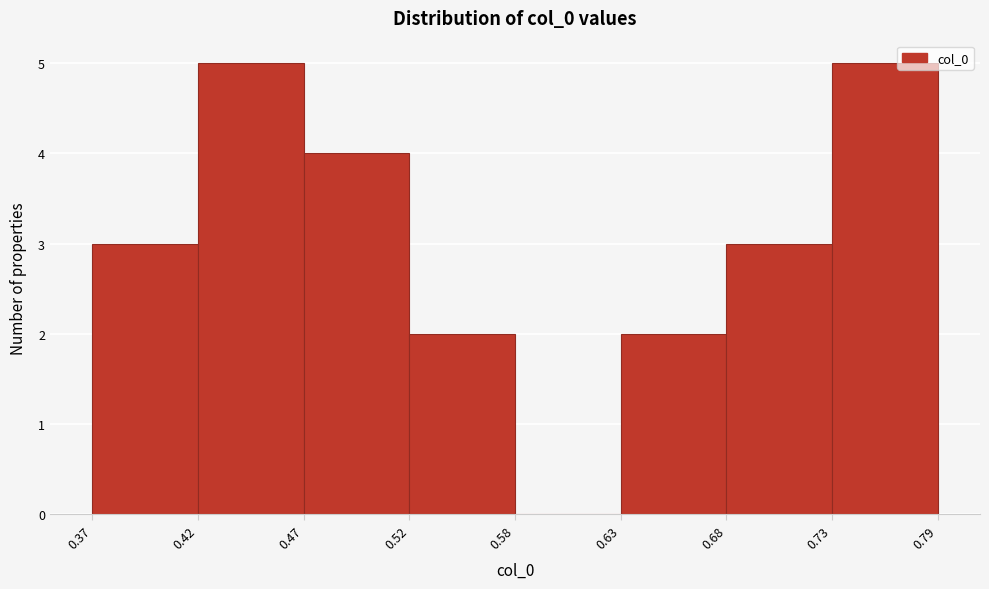

How tall is the bar that spans 0.63 to 0.68 on the x-axis? The values are not printed on the chart, so give them approximately, as read against the axis.

2